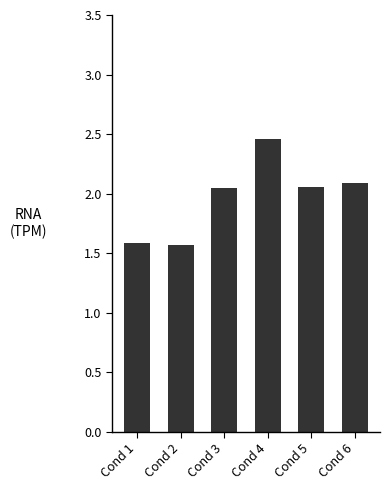

Are the bars horizontal?

No